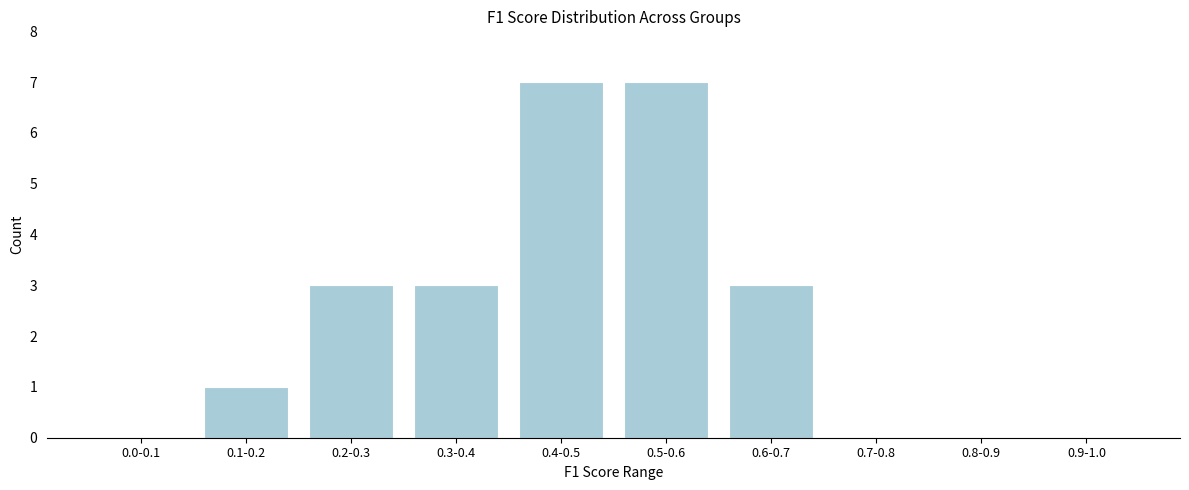

Reading left to right, extract all data points from this chart.

0.0-0.1=0	0.1-0.2=1	0.2-0.3=3	0.3-0.4=3	0.4-0.5=7	0.5-0.6=7	0.6-0.7=3	0.7-0.8=0	0.8-0.9=0	0.9-1.0=0